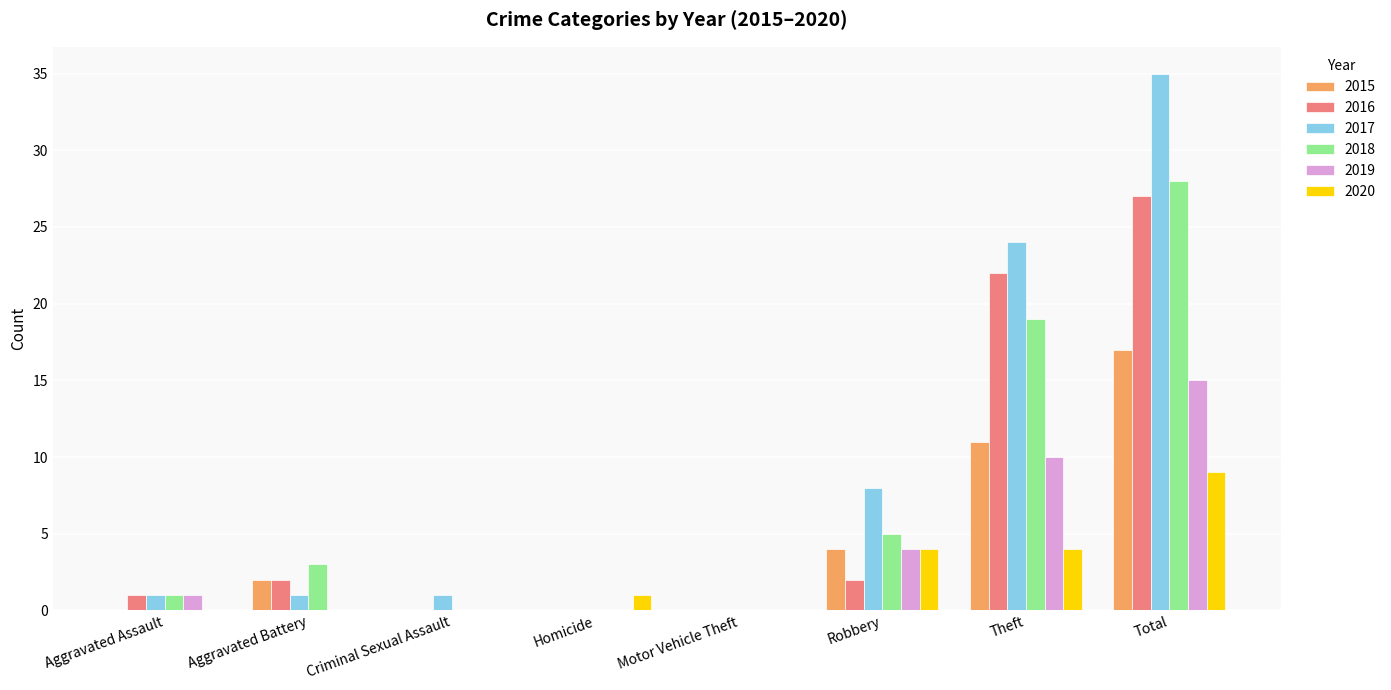

True or false: 2016 has a value of 0 at Criminal Sexual Assault.

True